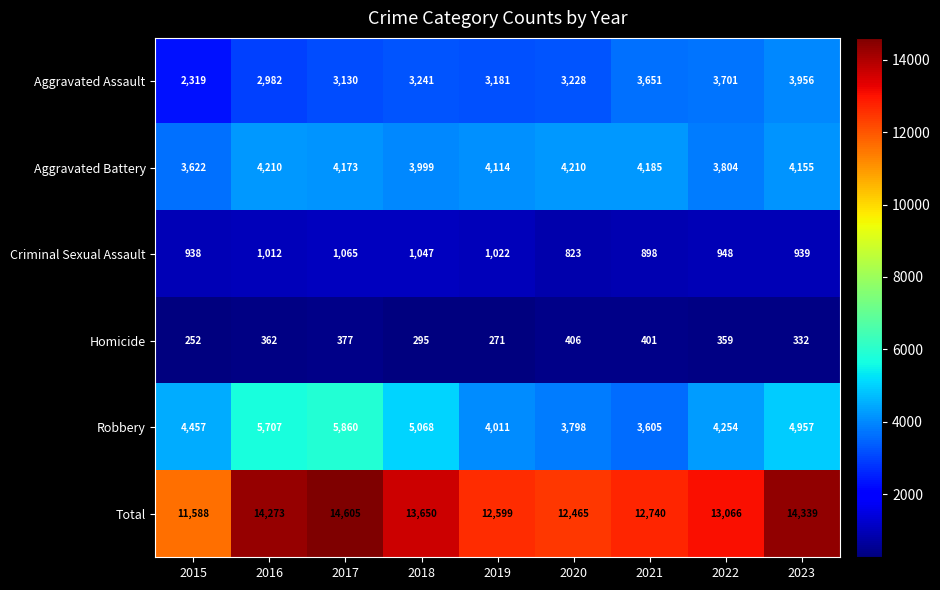

How many categories are shown in the chart?

9